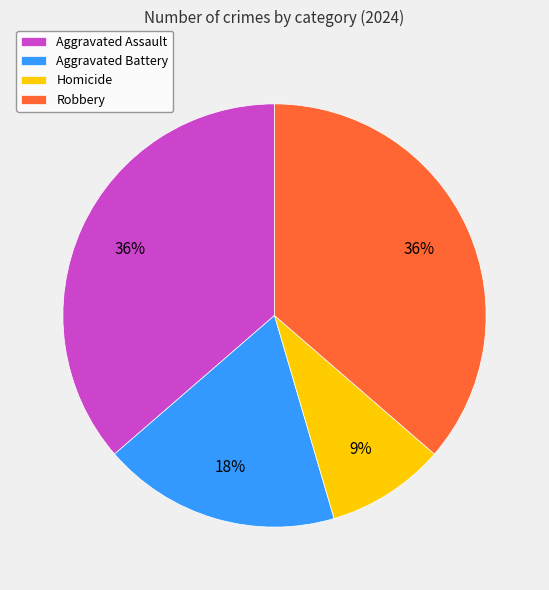

Is the sum of Homicide and Aggravated Battery greater than half?

No